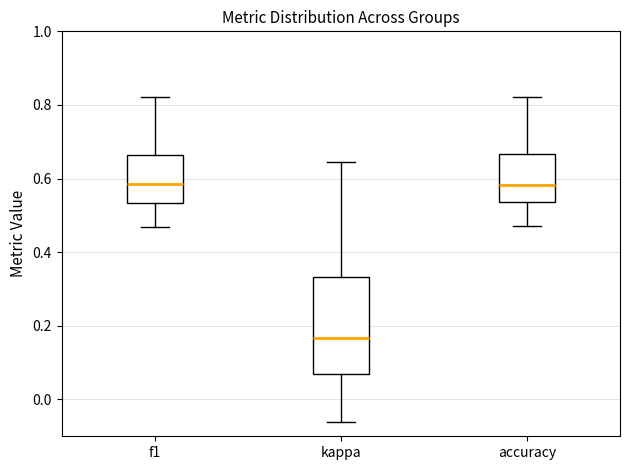

Comparing the boxes themselves (not the whiskers), which one is the tallest?

kappa